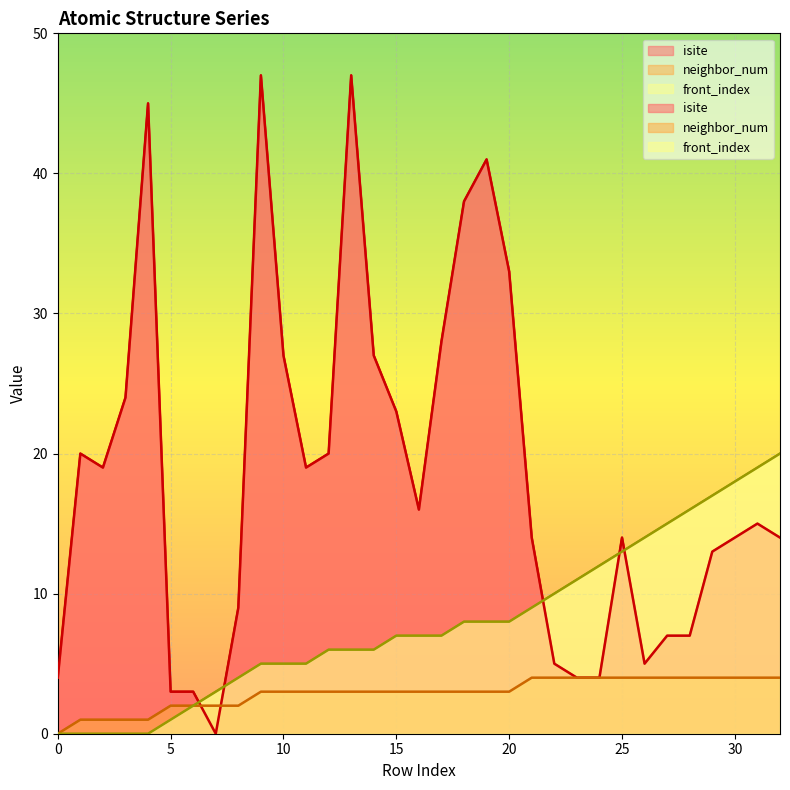

Which has a higher value, 26 or 31?

31